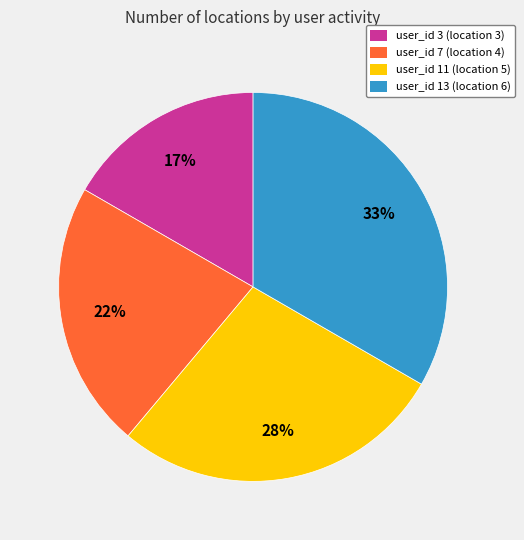

Is it true that user_id 3 (location 3) is 10% of the pie?

False